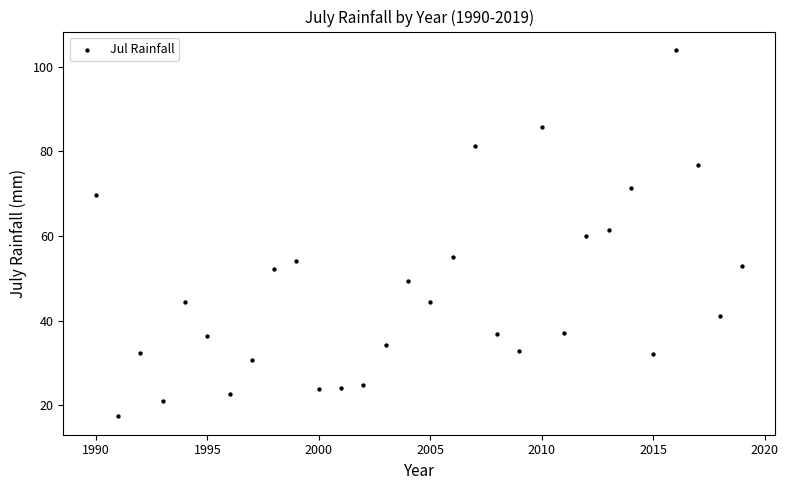

What is the range of X values (max minus min)?

29.0